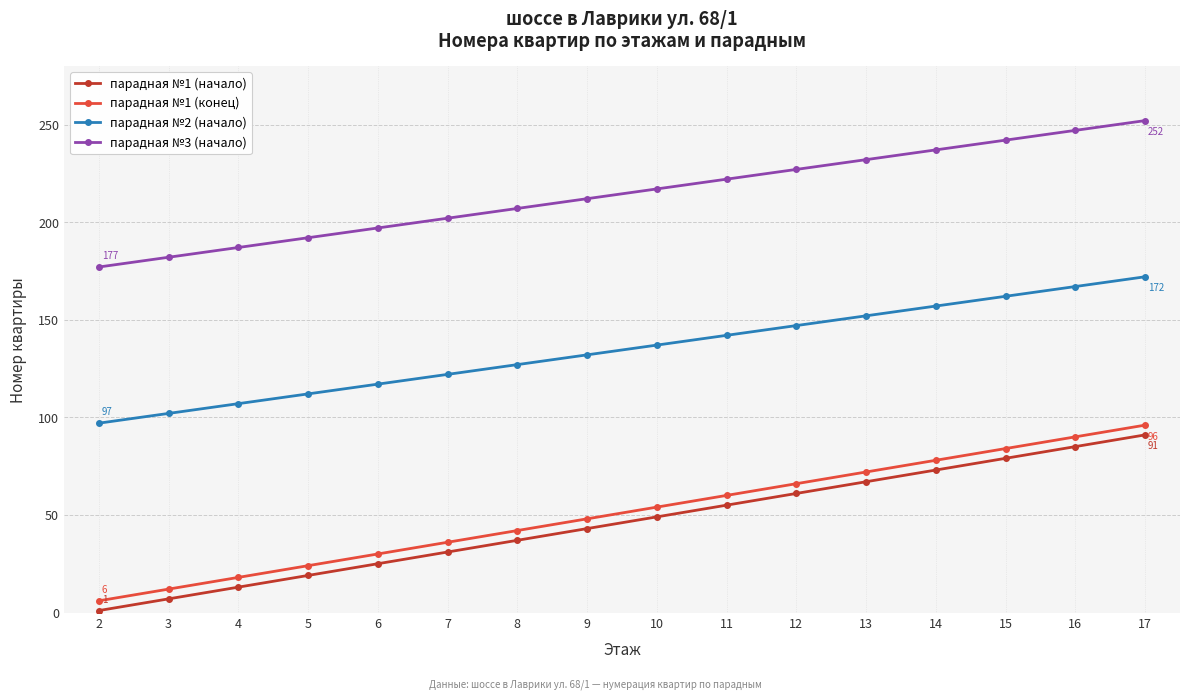

True or false: парадная №1 (начало) and парадная №1 (конец) intersect in this chart.

False